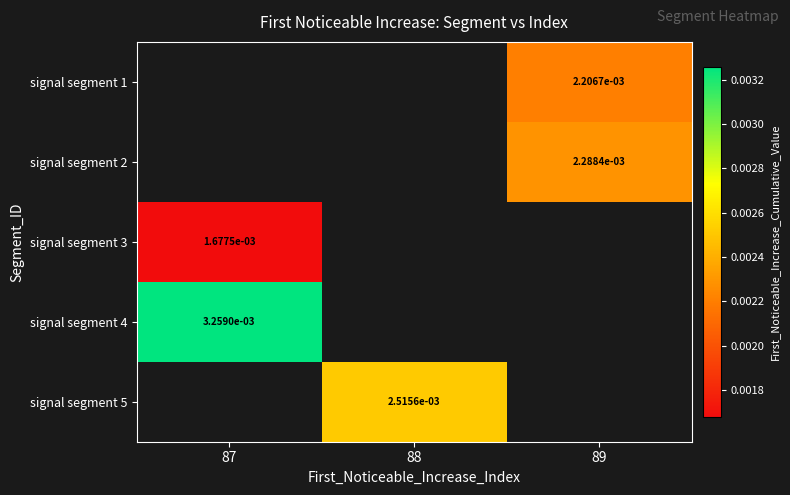

Is the value of signal segment 2 at 87 greater than the value of signal segment 5 at 87?

No